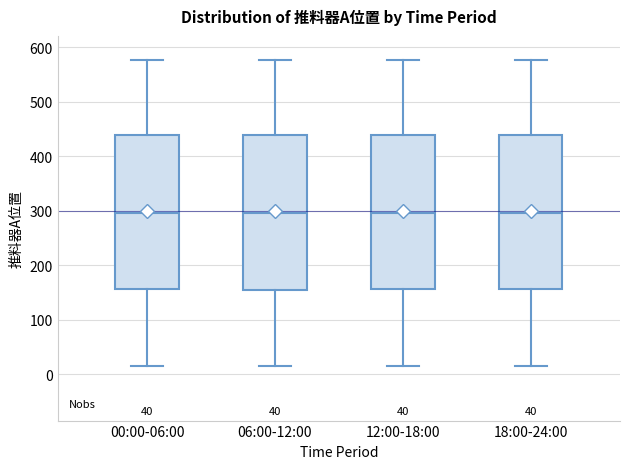

Reading left to right, transcribe this box plot: for each box, give where its median line is, the range the box spans, and where its two whiskers end, as read against the y-axis. The values are not printed on the chart, so give them approximately, as read against the axis.

00:00-06:00: median 300, box 160 to 440, whiskers 20 to 580
06:00-12:00: median 300, box 160 to 440, whiskers 20 to 580
12:00-18:00: median 300, box 160 to 440, whiskers 20 to 580
18:00-24:00: median 300, box 160 to 440, whiskers 20 to 580